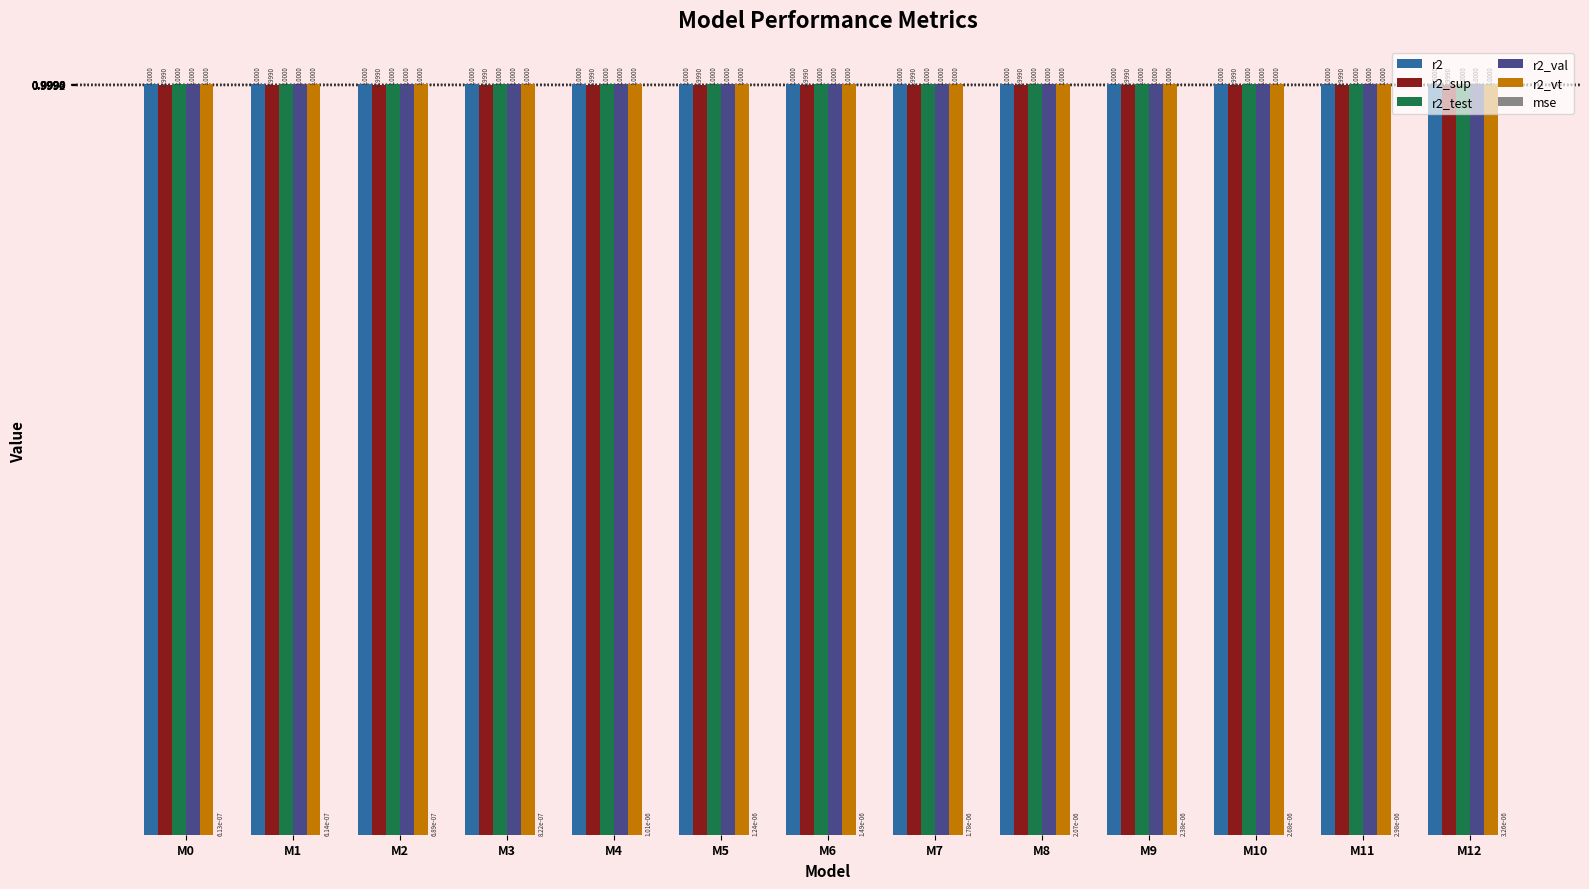

Count the number of categories in the chart.

13